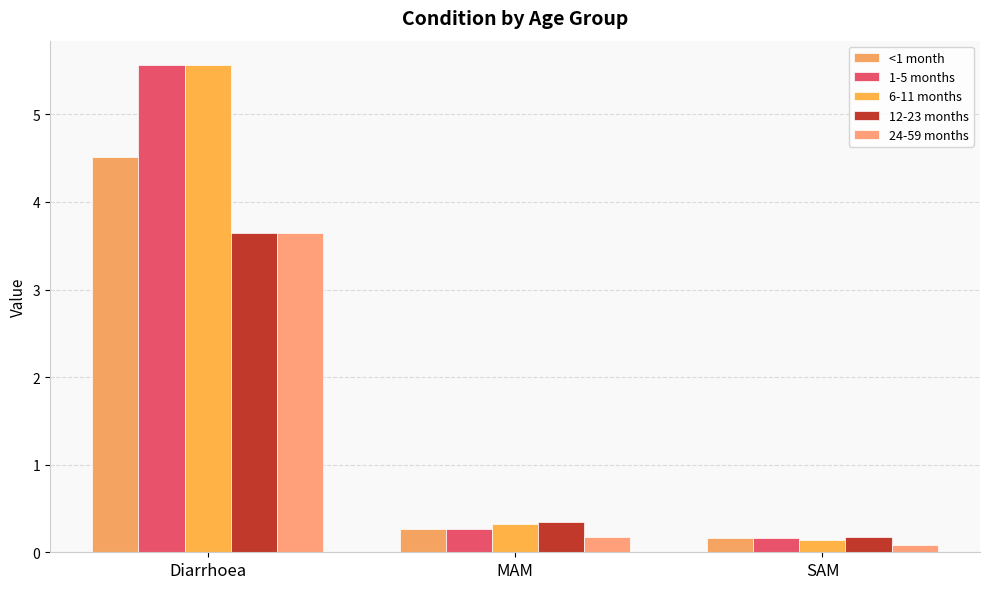

What is the label of the 2nd bar from the left?

MAM